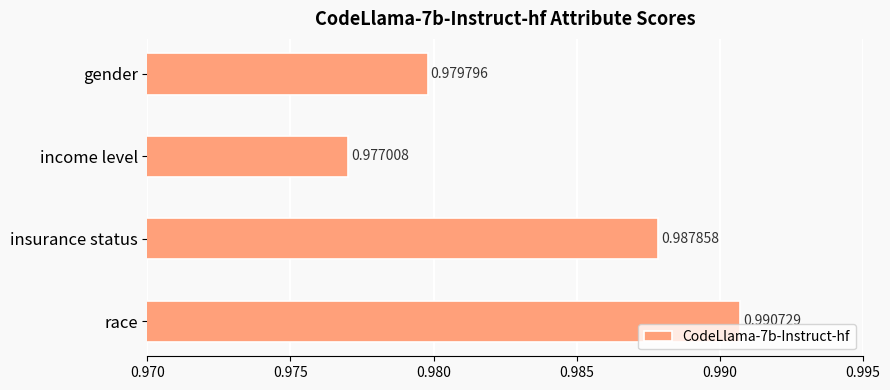

What is the sum of all values?

3.9